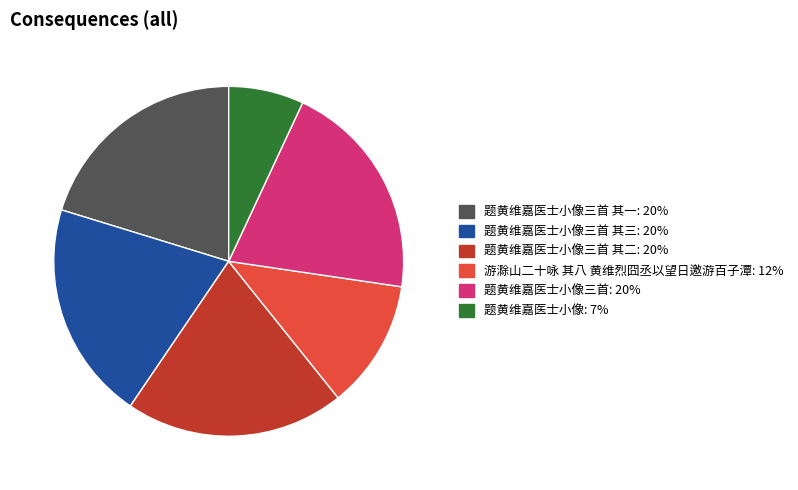

Does any single category account for the majority?

No